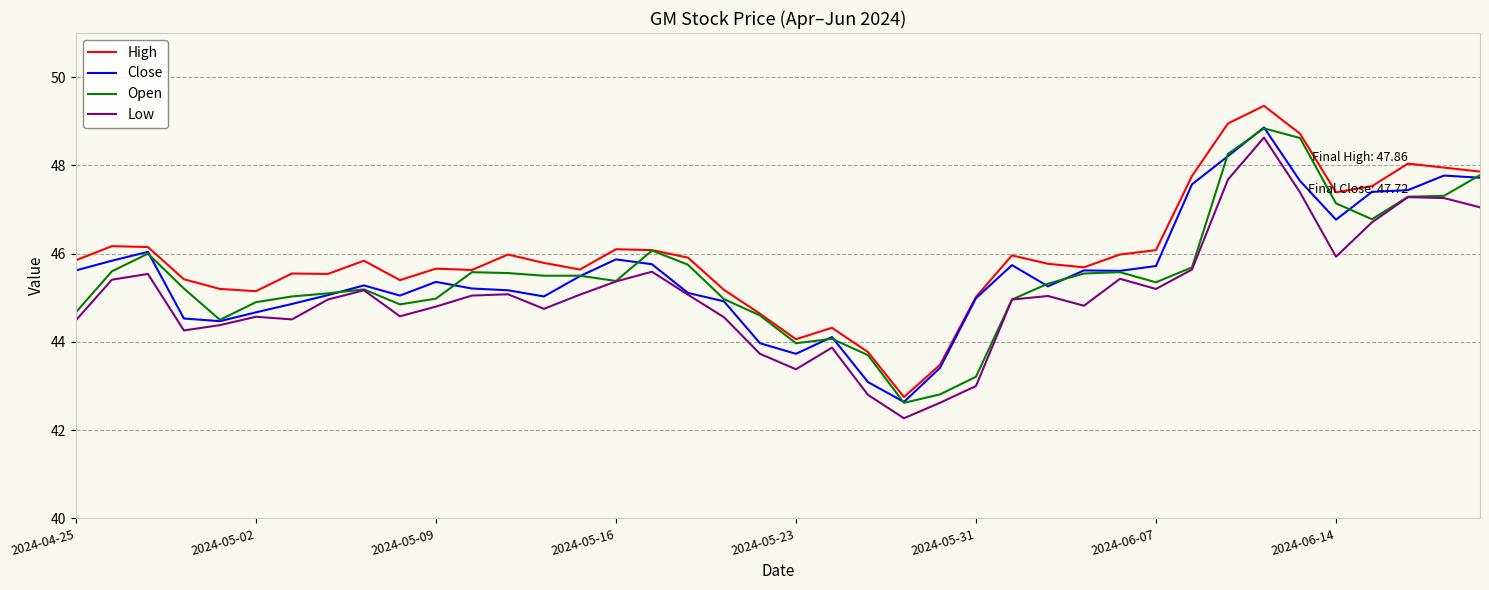

True or false: Low and High intersect in this chart.

False